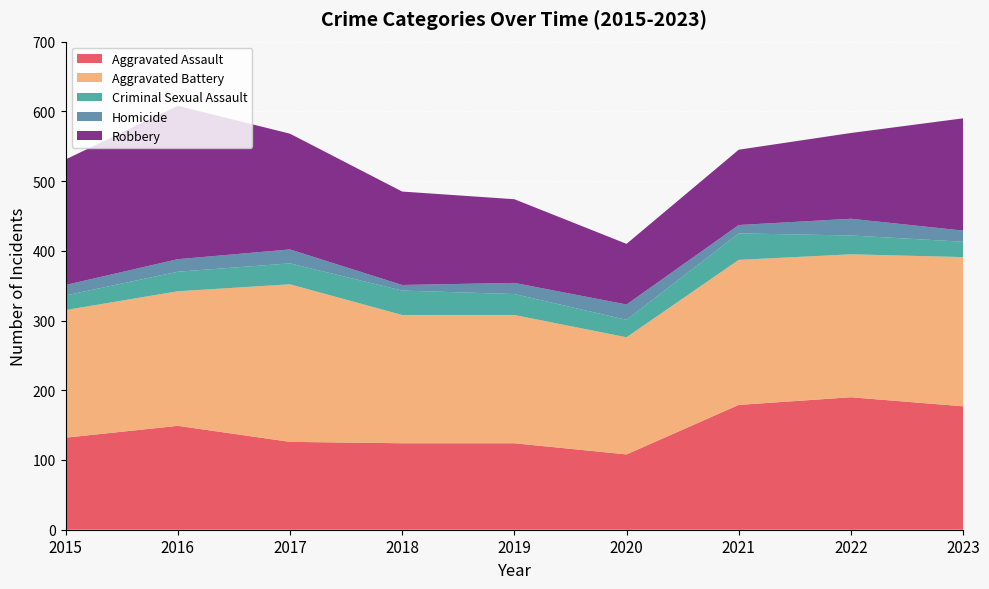

Reading left to right, what are all the values shown in this chart?

Aggravated Assault: 2015=132	2016=149	2017=126	2018=124	2019=124	2020=108	2021=179	2022=190	2023=177
Aggravated Battery: 2015=183	2016=193	2017=226	2018=184	2019=184	2020=168	2021=208	2022=205	2023=214
Criminal Sexual Assault: 2015=21	2016=28	2017=30	2018=35	2019=30	2020=25	2021=38	2022=27	2023=22
Homicide: 2015=15	2016=18	2017=20	2018=8	2019=16	2020=22	2021=12	2022=24	2023=16
Robbery: 2015=180	2016=220	2017=166	2018=134	2019=120	2020=87	2021=108	2022=123	2023=161